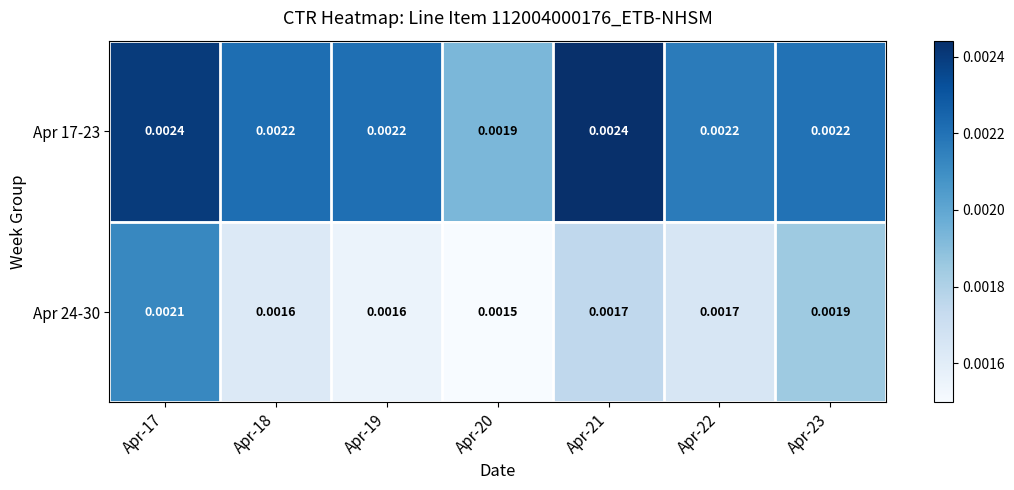

Is the value of Apr 24-30 at Apr-17 greater than the value of Apr 17-23 at Apr-23?

No